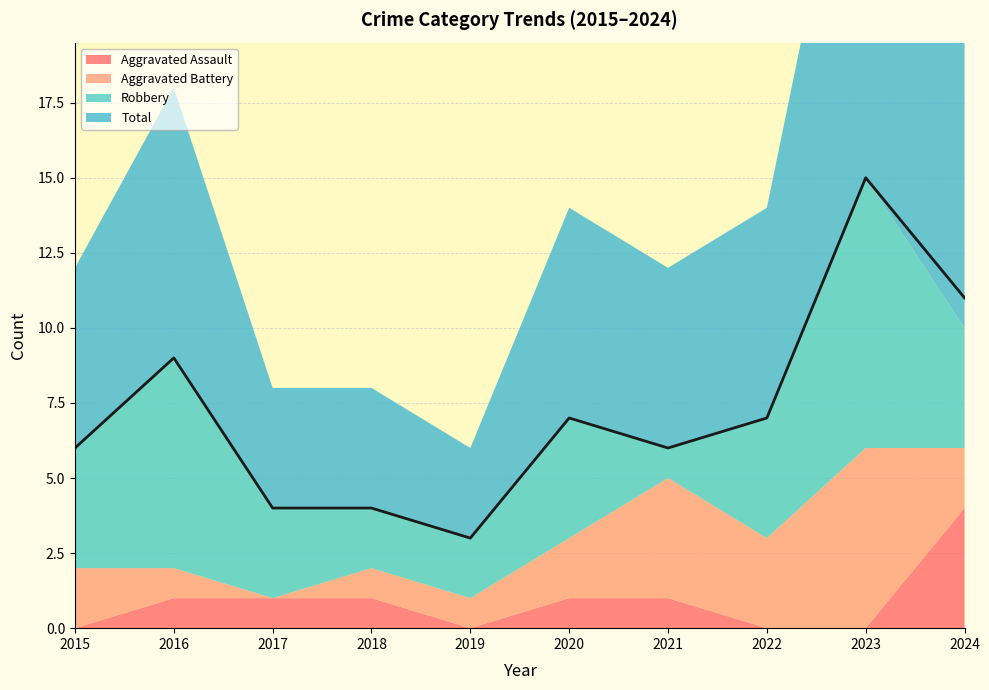

True or false: Robbery has a value of 6 at 2020.

False